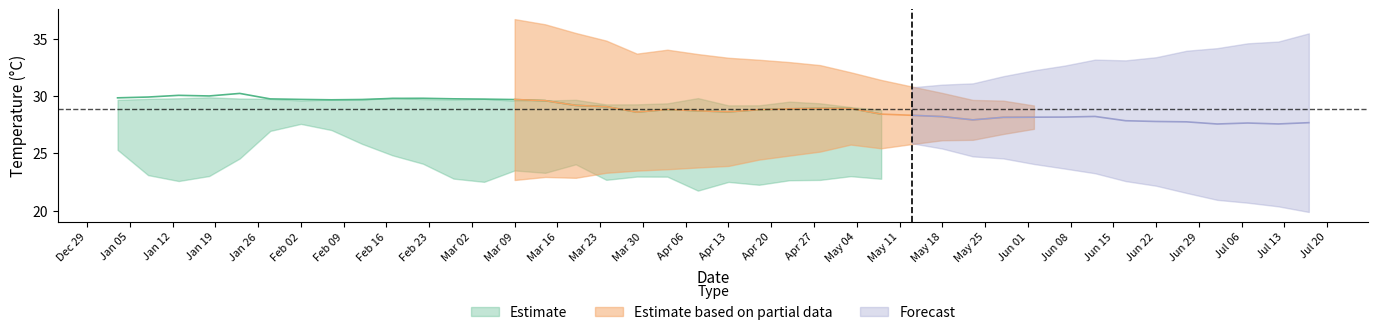

At how many categories does at least one series exceed 16?

40